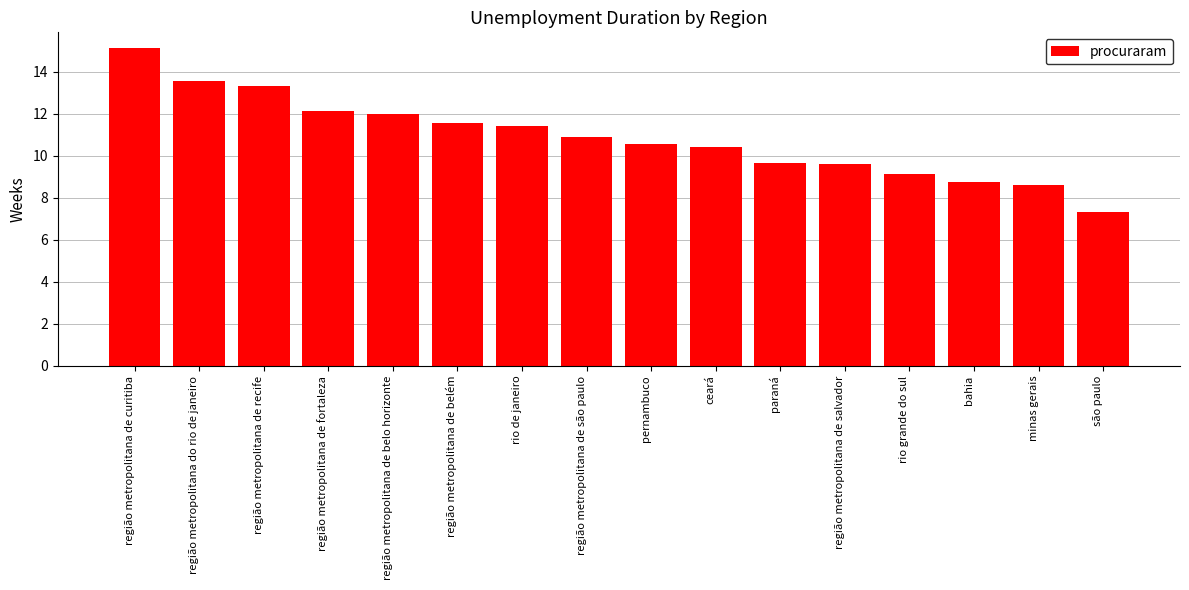

What is the value of the 9th bar from the left?

10.6